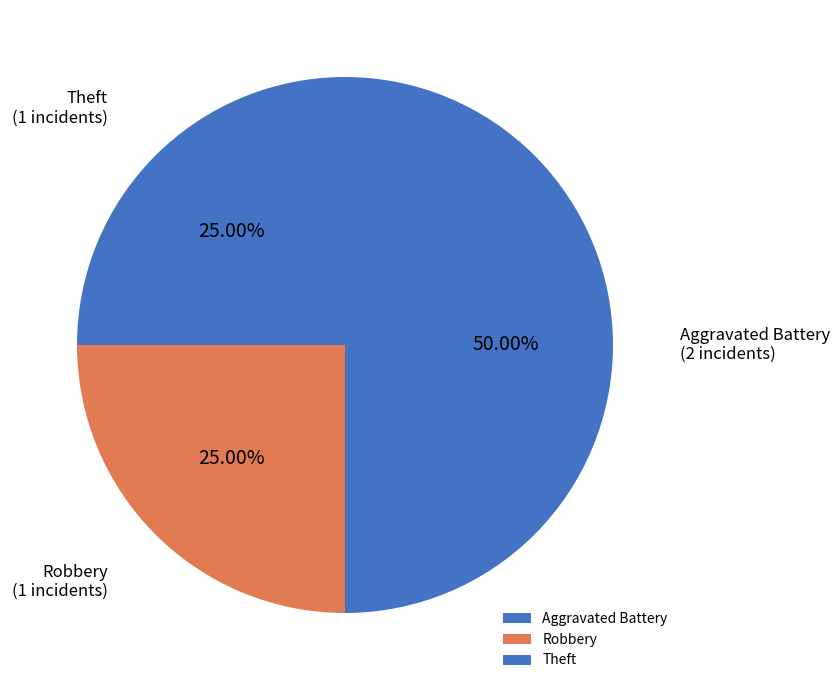

Which slice is the largest?

Aggravated Battery